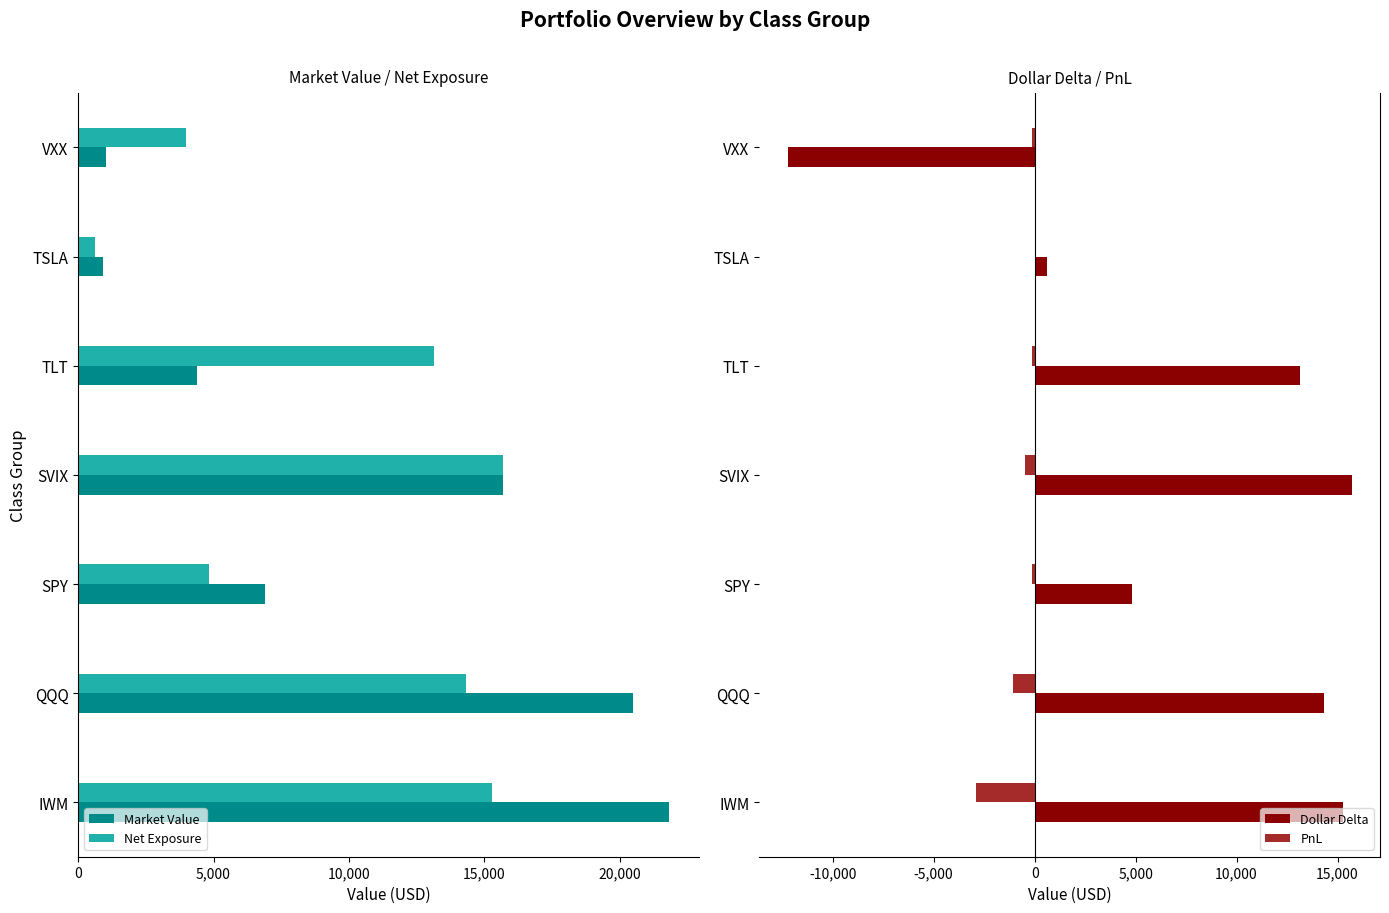

True or false: Net Exposure has a value of 22757.6 at IWM.

False